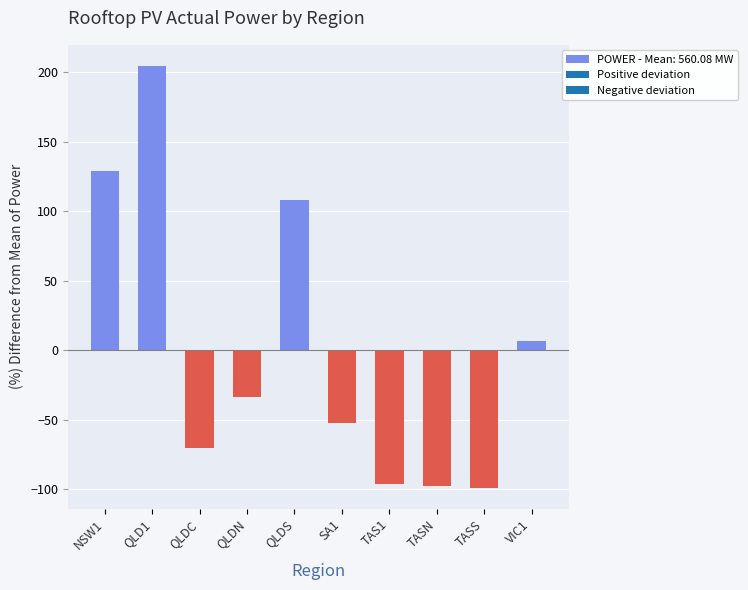

What is the difference between the values at SA1 and TASN?

44.9